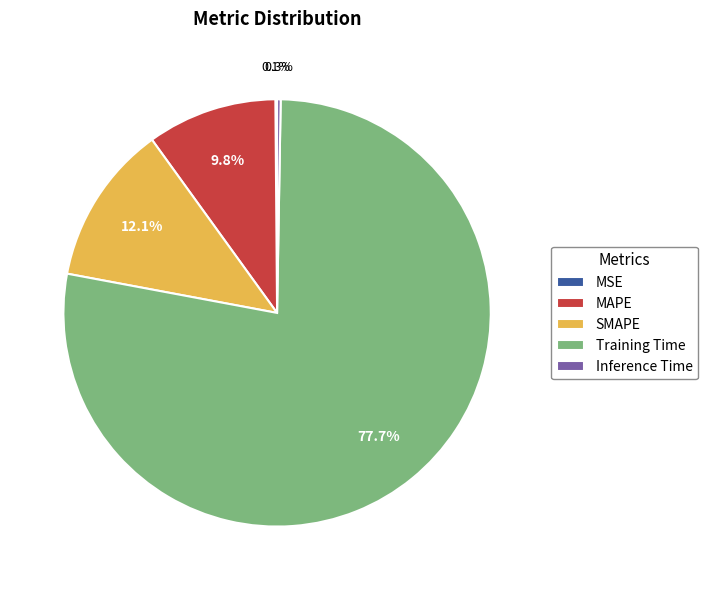

Which slice represents more than half of the pie?

Training Time